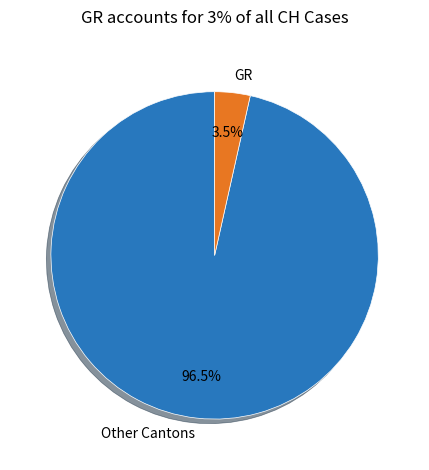

Count the number of slices in the pie.

2